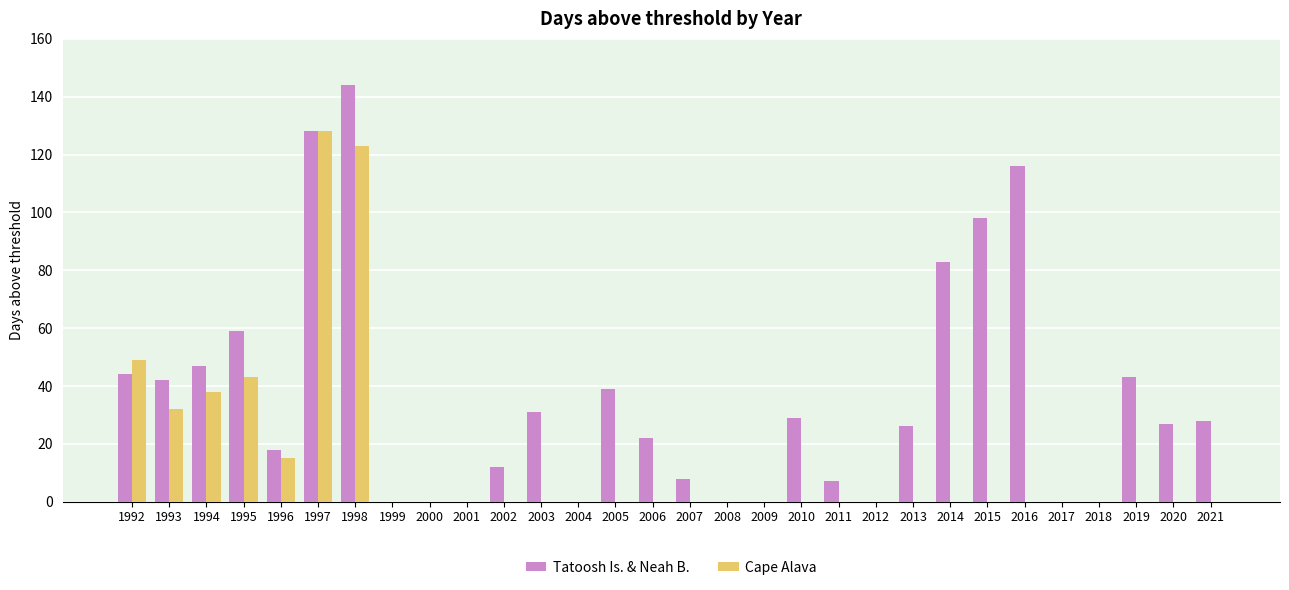

Which category has the highest value across all series?

1998